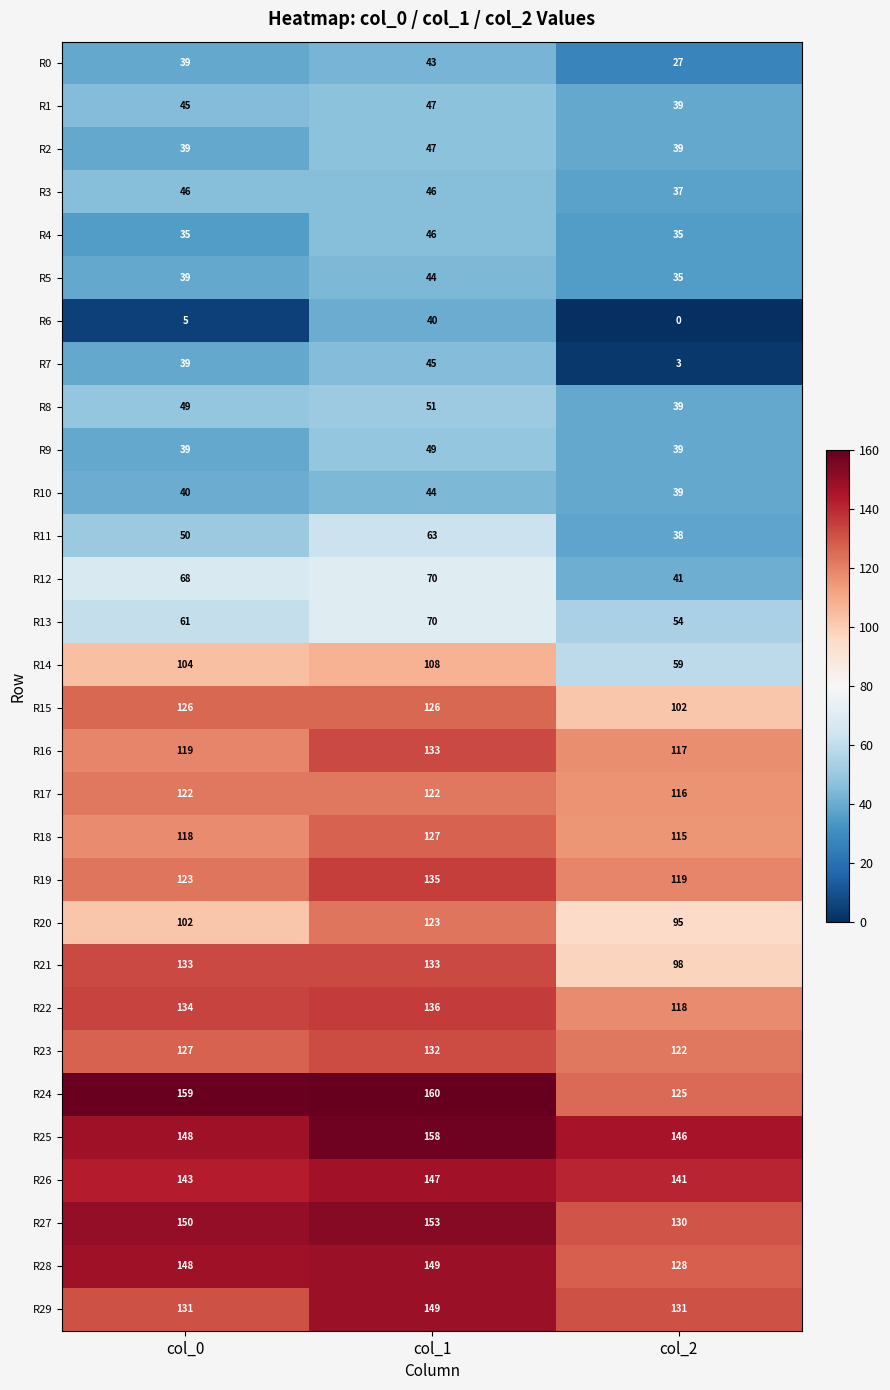

At how many categories does at least one series exceed 21?

3